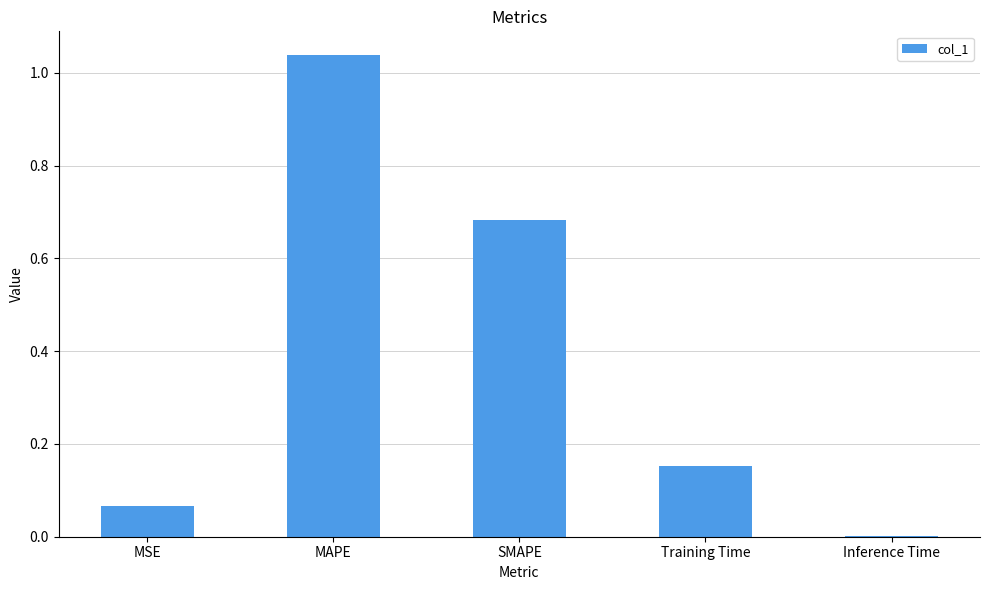

What is the change in value from MAPE to Inference Time?

-1.0